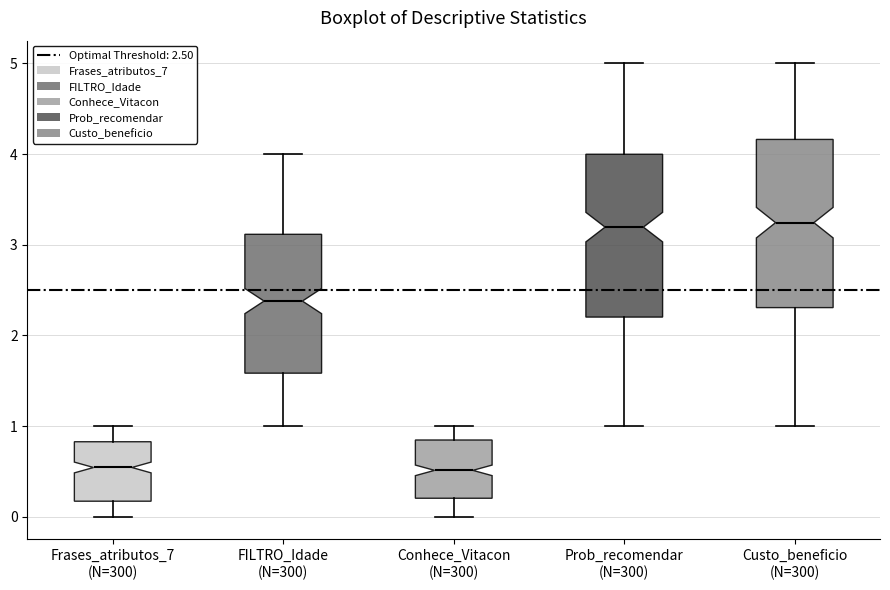

Reading left to right, read every box against the y-axis: the position of its median line, the range the box covers, and the ends of its whiskers. The values are not printed on the chart, so give them approximately, as read against the axis.

Frases_atributos_7 (N=300): median 0.5, box 0.2 to 0.8, whiskers 0.0 to 1.0
FILTRO_Idade (N=300): median 2.4, box 1.6 to 3.1, whiskers 1.0 to 4.0
Conhece_Vitacon (N=300): median 0.5, box 0.2 to 0.8, whiskers 0.0 to 1.0
Prob_recomendar (N=300): median 3.2, box 2.2 to 4.0, whiskers 1.0 to 5.0
Custo_beneficio (N=300): median 3.2, box 2.3 to 4.2, whiskers 1.0 to 5.0